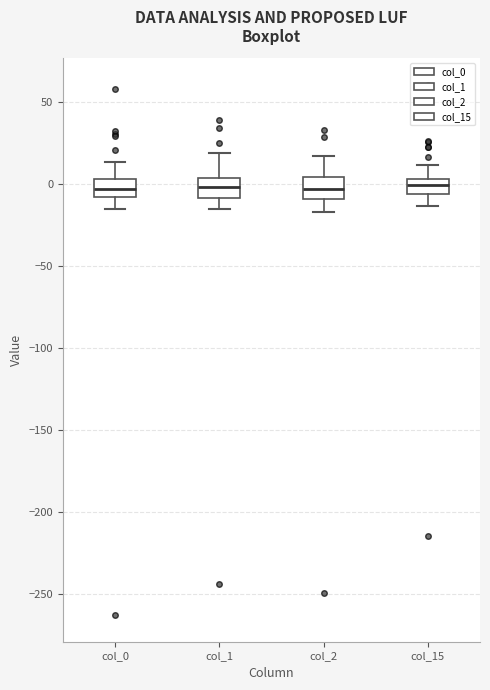

Where does the upper whisker of the box for col_2 end on the y-axis? The values are not printed on the chart, so give them approximately, as read against the axis.

15